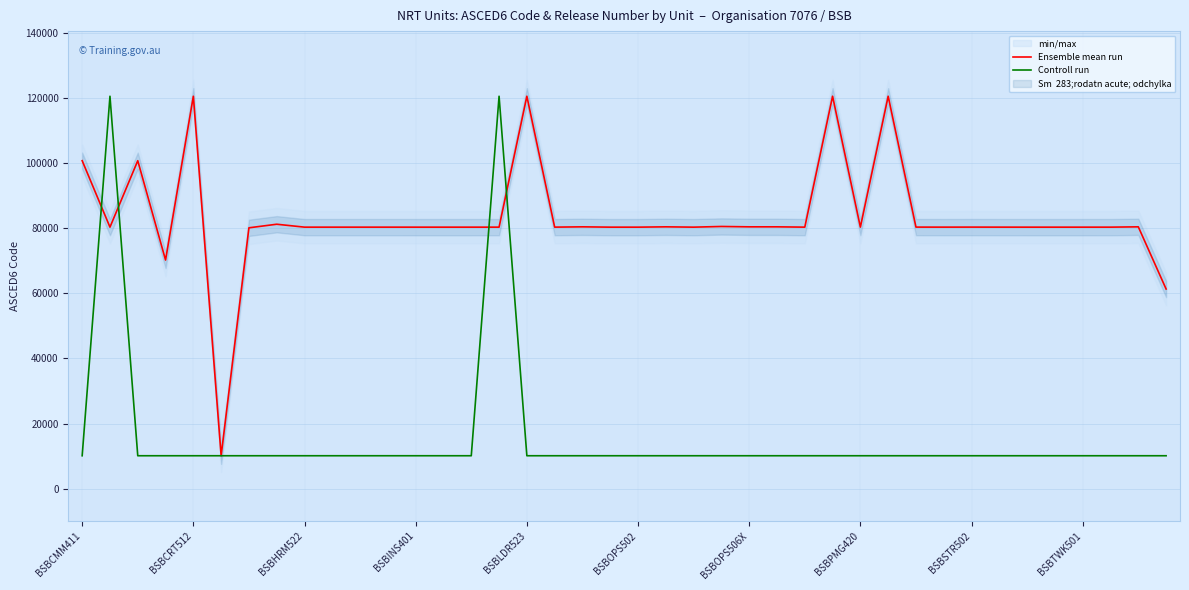

How many interior local peaks does the Controll run series have?

2